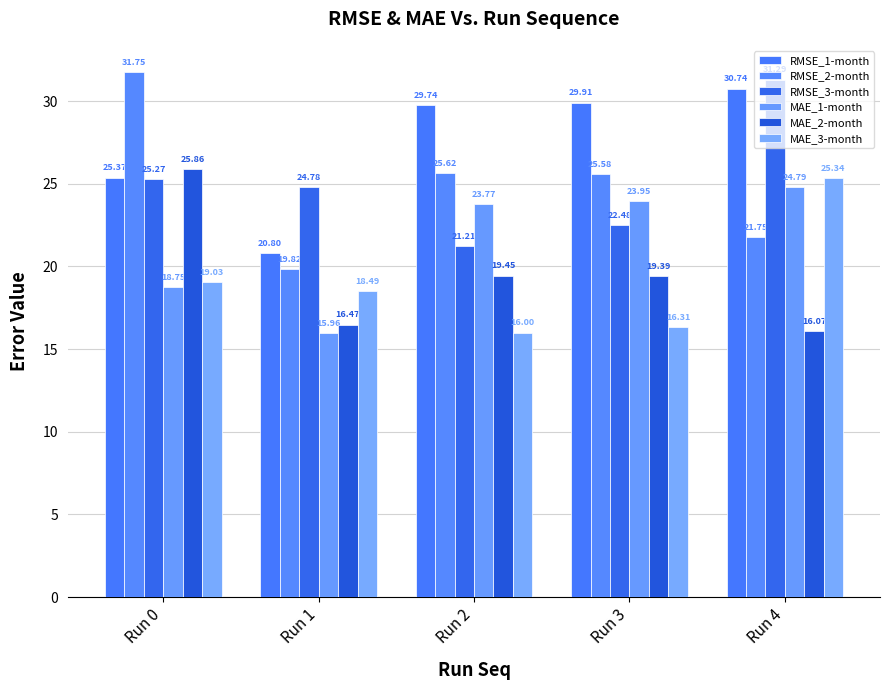

At which label is MAE_3-month closest to 20?

Run 0